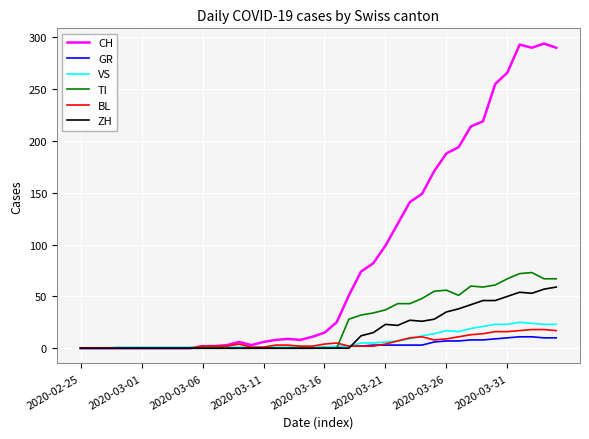

Which series has the largest range (max minus min)?

CH